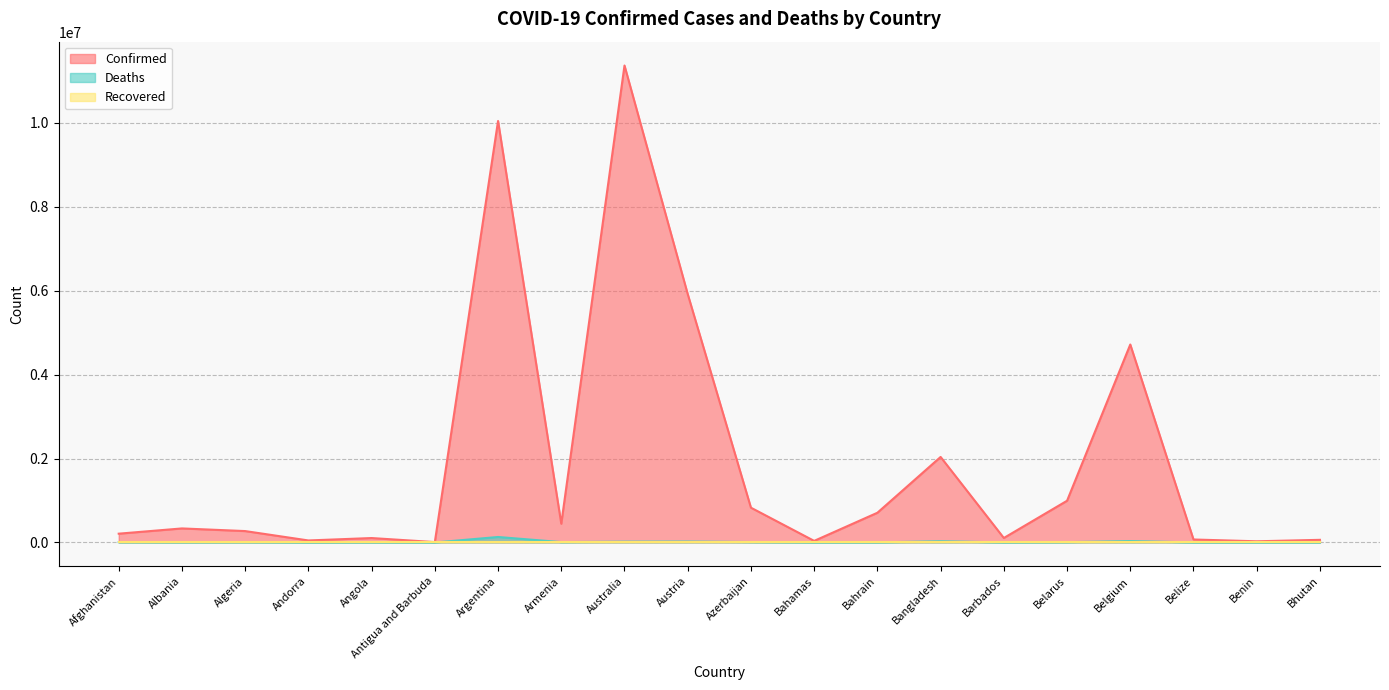

Which has a higher value, Bahamas or Armenia?

Armenia